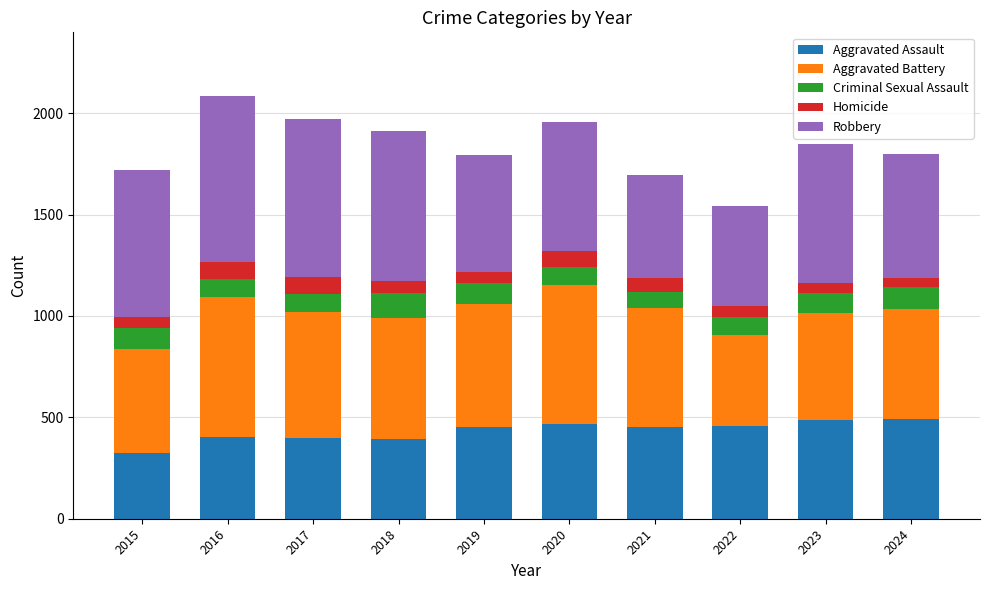

At which category is the sum across all series the highest?

2016